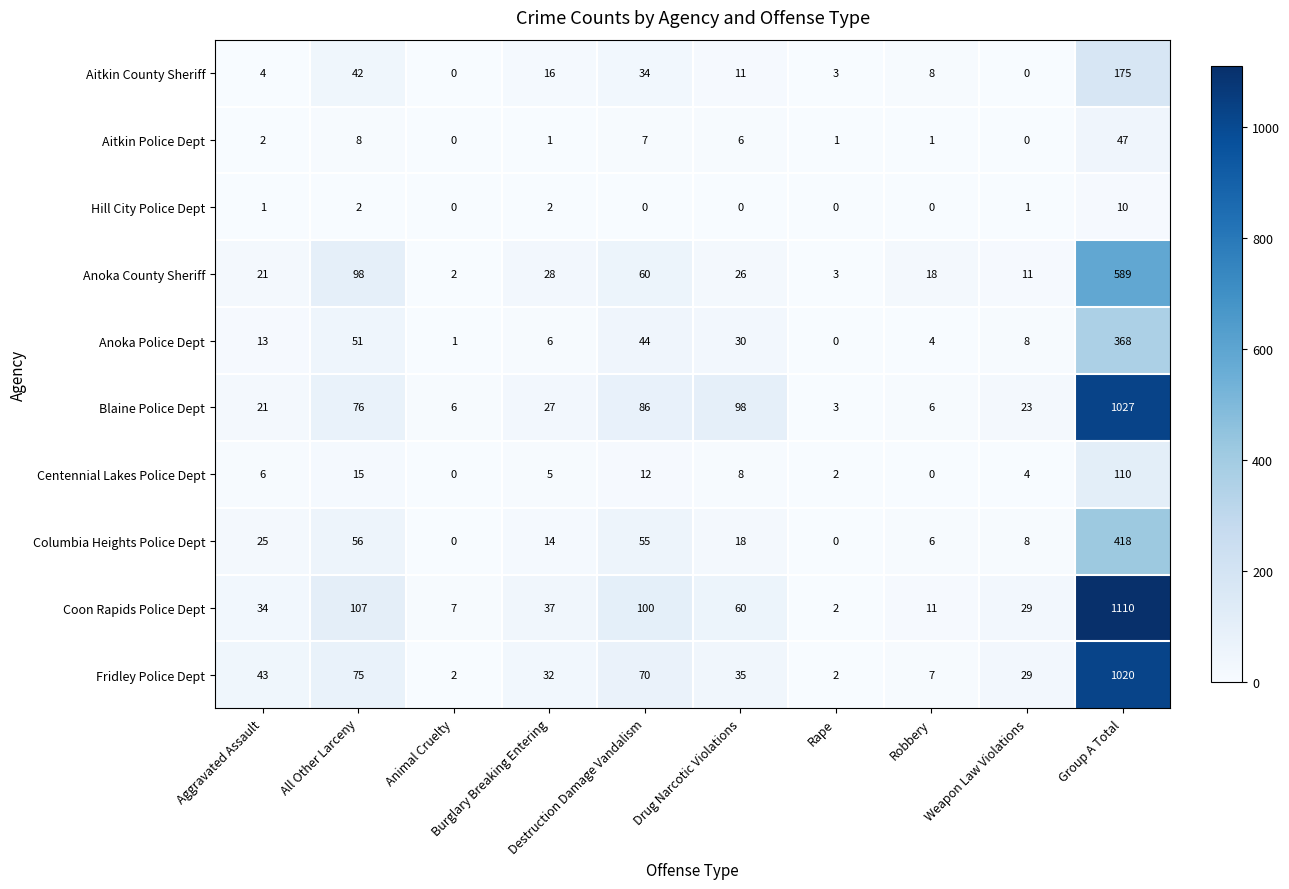

Which series has the largest total across all categories?

Coon Rapids Police Dept